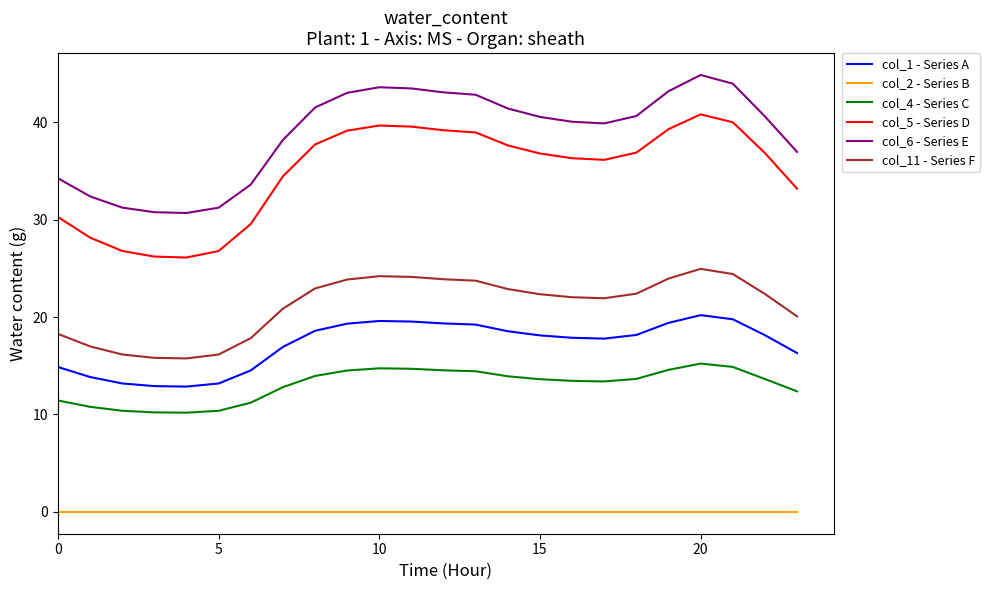

True or false: col_5 - Series D and col_11 - Series F intersect in this chart.

False